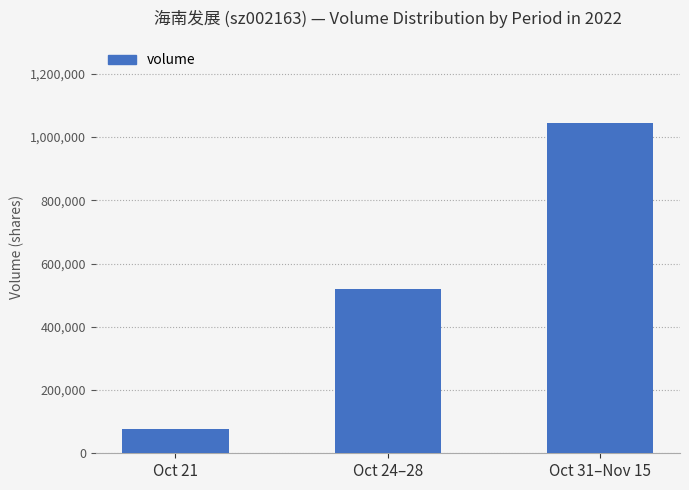

What is the difference between the second highest and minimum values?

443745